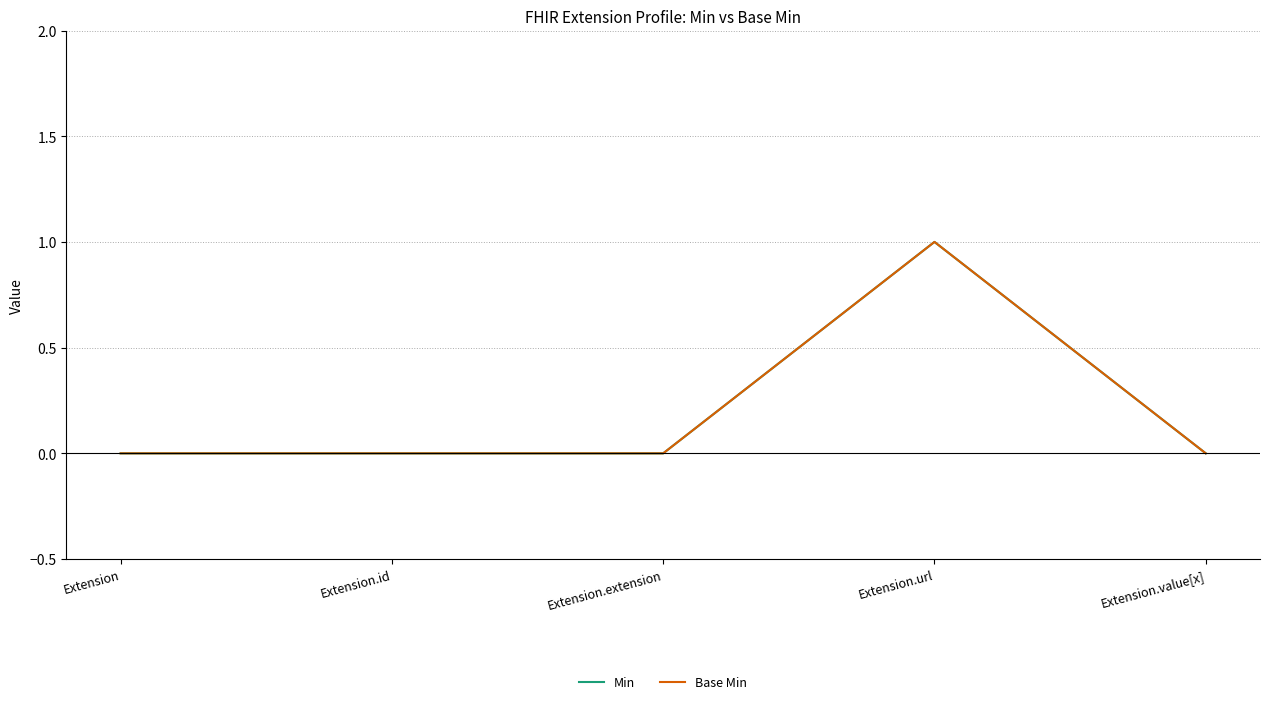

Reading left to right, transcribe all the data shown in this chart.

Min: Extension=0	Extension.id=0	Extension.extension=0	Extension.url=1	Extension.value[x]=0
Base Min: Extension=0	Extension.id=0	Extension.extension=0	Extension.url=1	Extension.value[x]=0